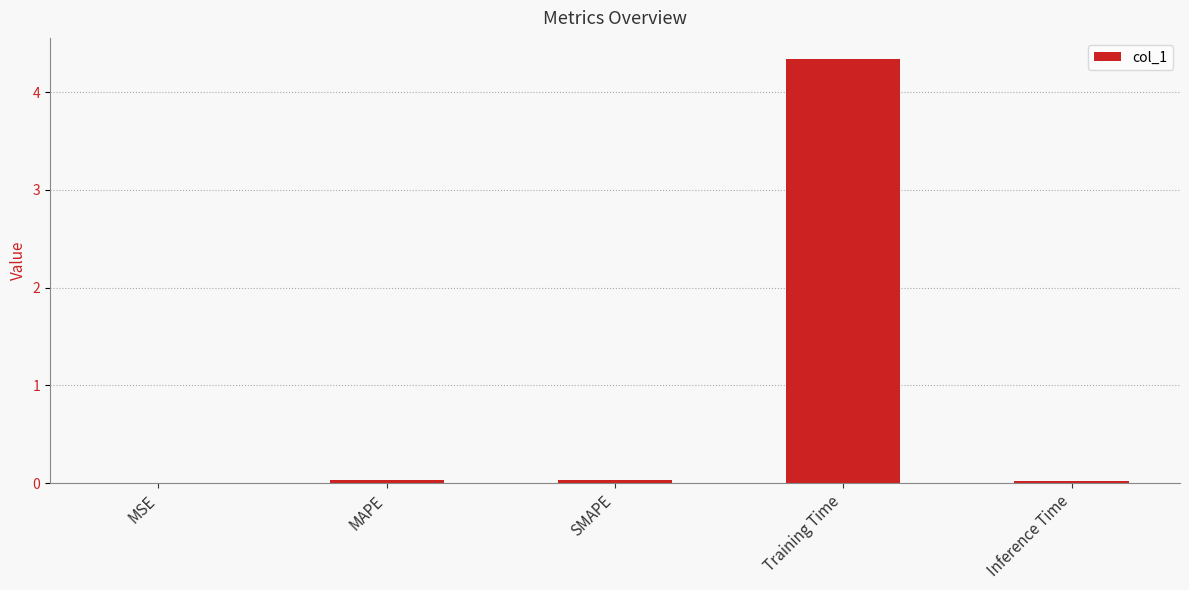

Which has a higher value, Training Time or Inference Time?

Training Time